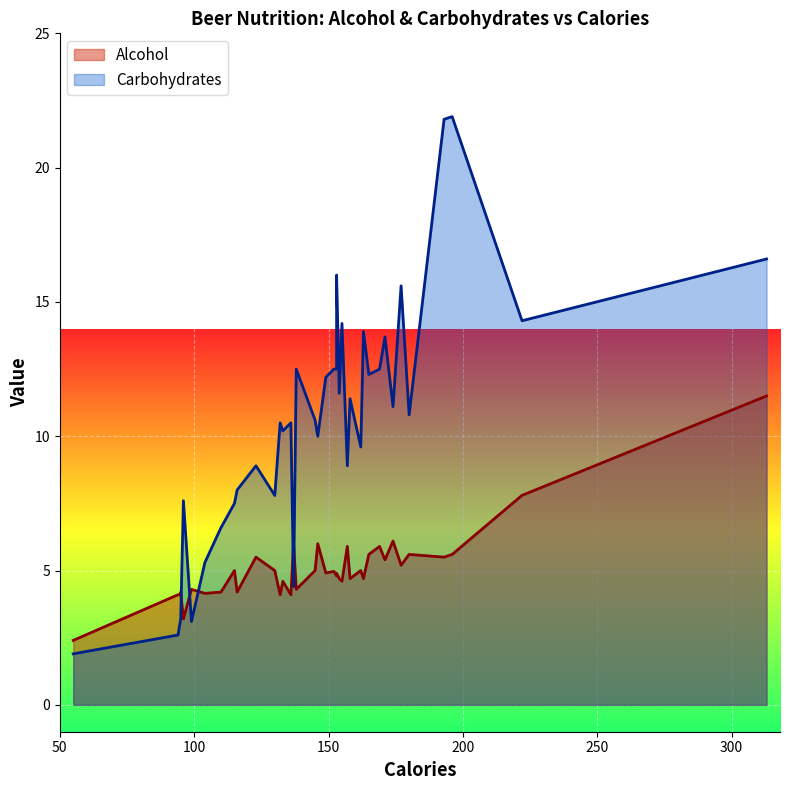

How many series are shown in this chart?

2